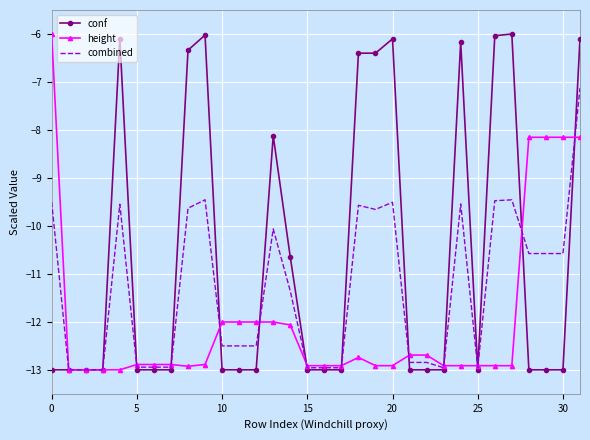

What is the minimum value shown in the chart?

-13.0